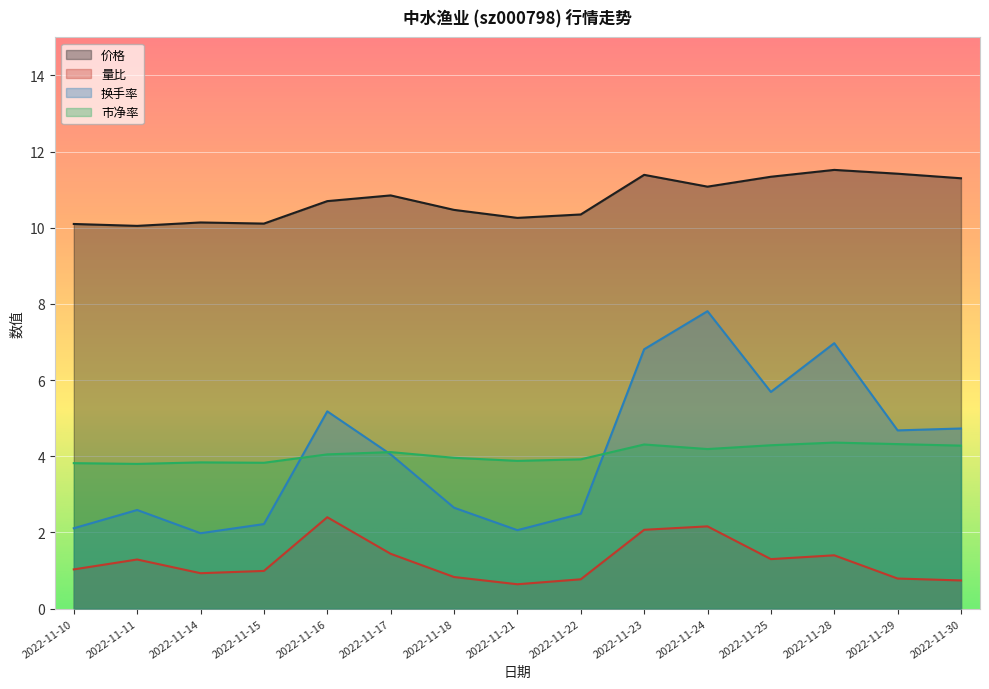

Read the 换手率 value at 2022-11-30.

4.7